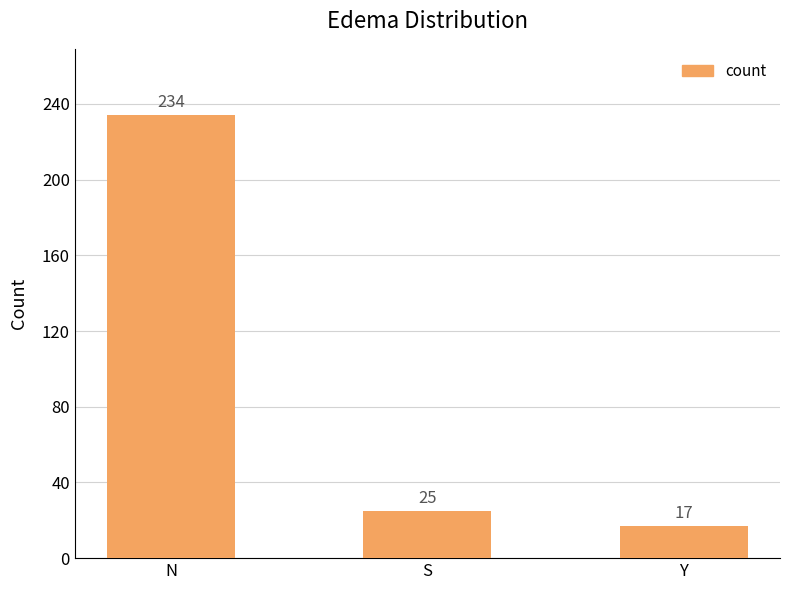

What is the change in value from N to S?

-209